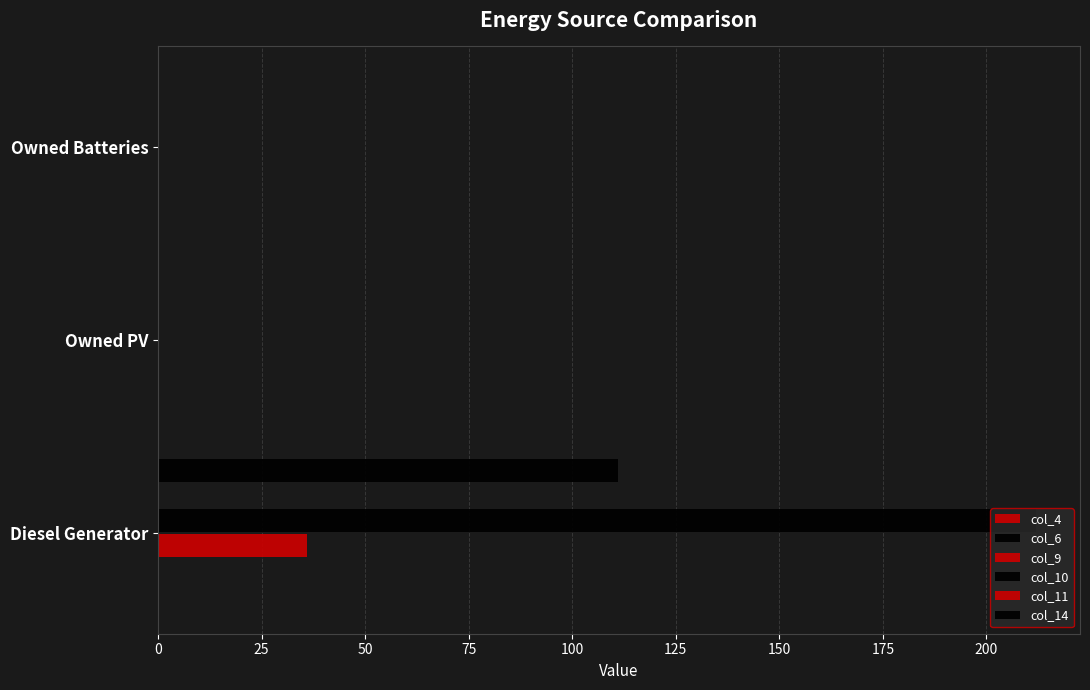

Which series has the largest total across all categories?

col_10